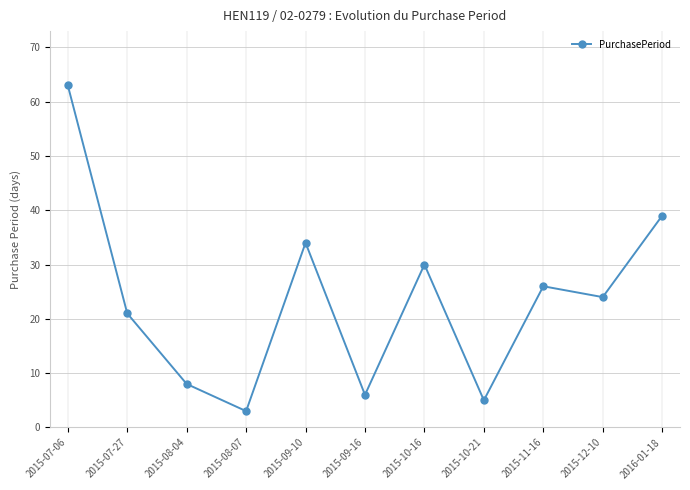

The chart shows a value of 24 at 2015-12-10. True or false?

True